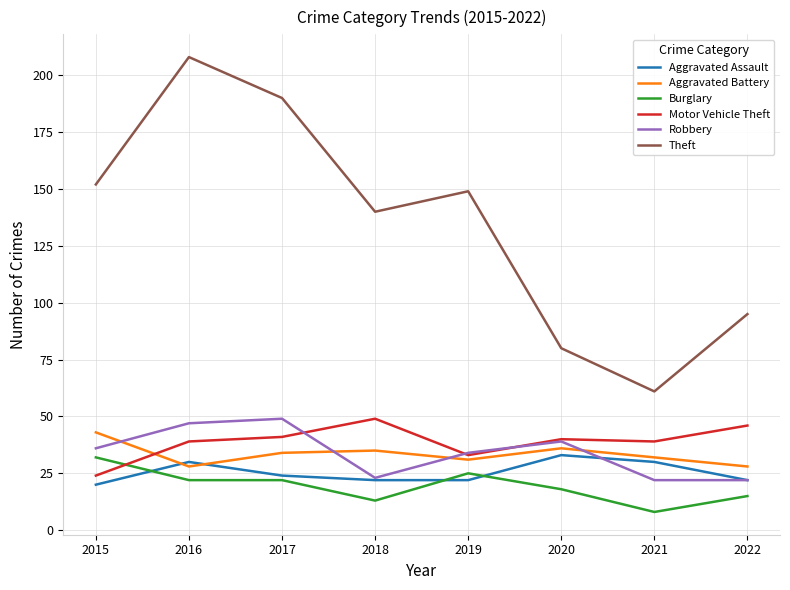

What is the spread (max minus min) of values at 2017?

168